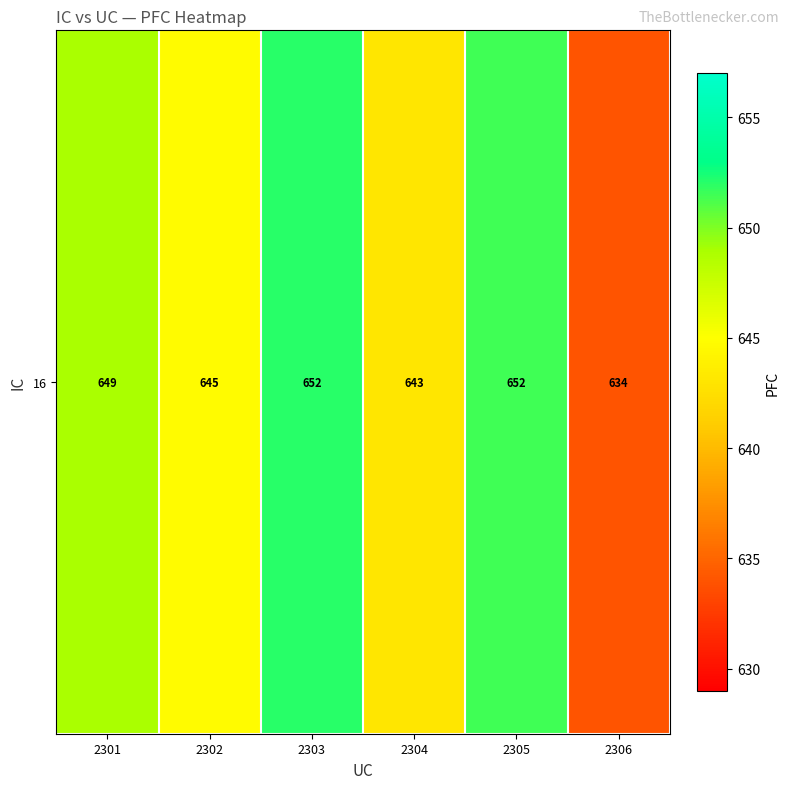

Read the value at 2301.

649.0